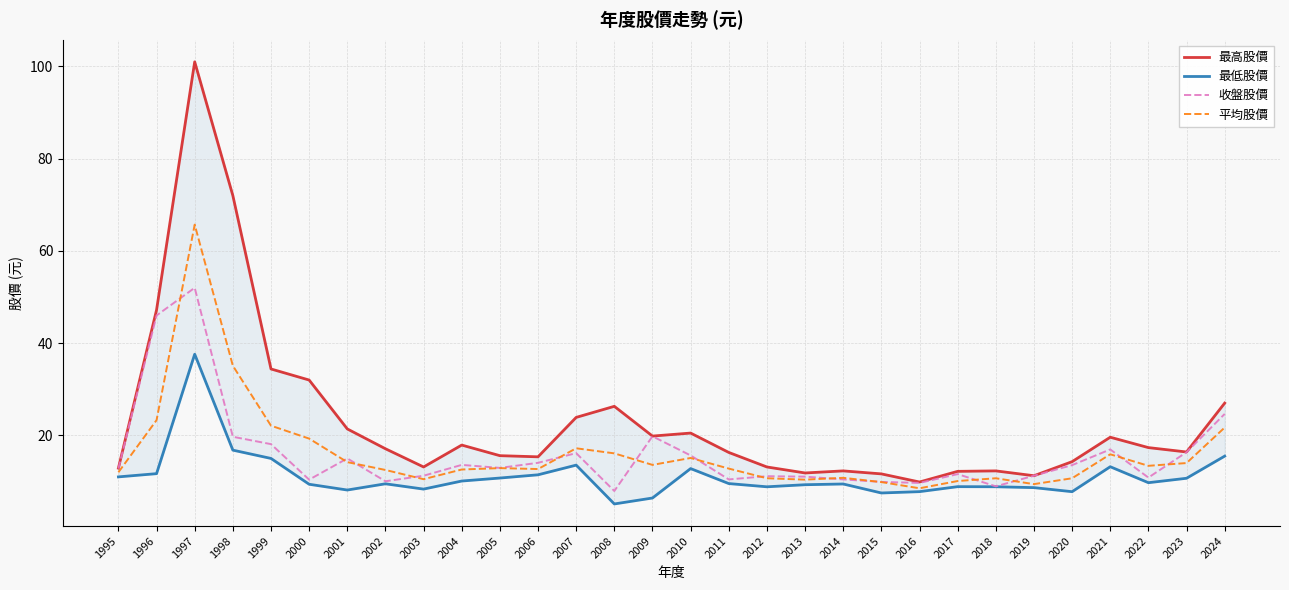

True or false: 最低股價 has a value of 12.8 at 2010.

True